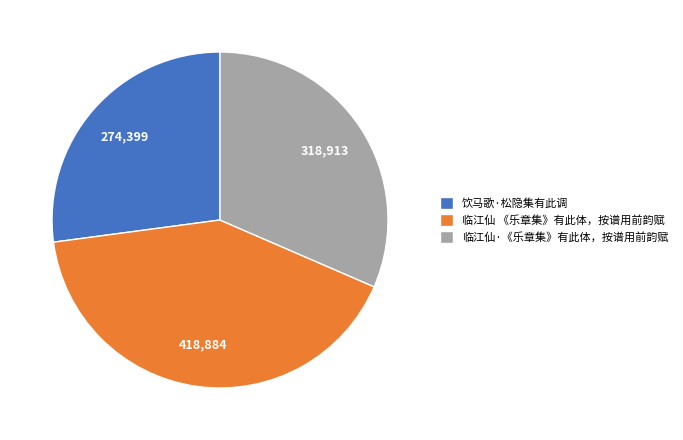

What is the smallest slice in the pie chart?

饮马歌·松隐集有此调